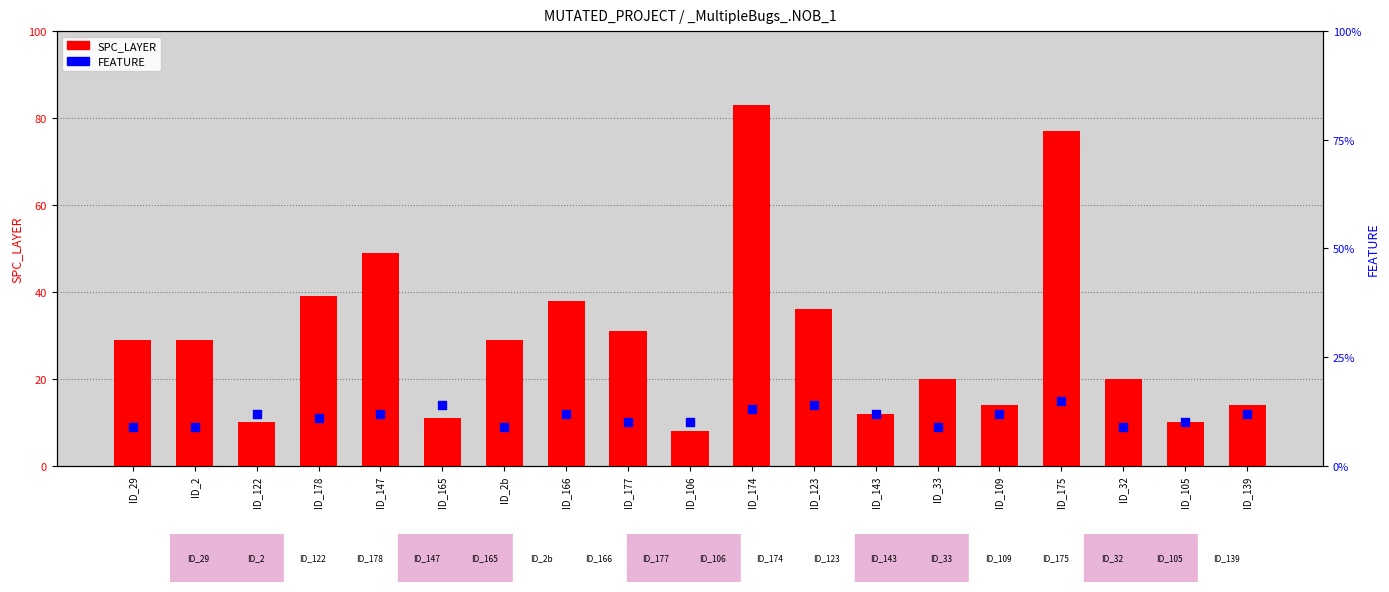

What is the total value across all series at ID_122?

22